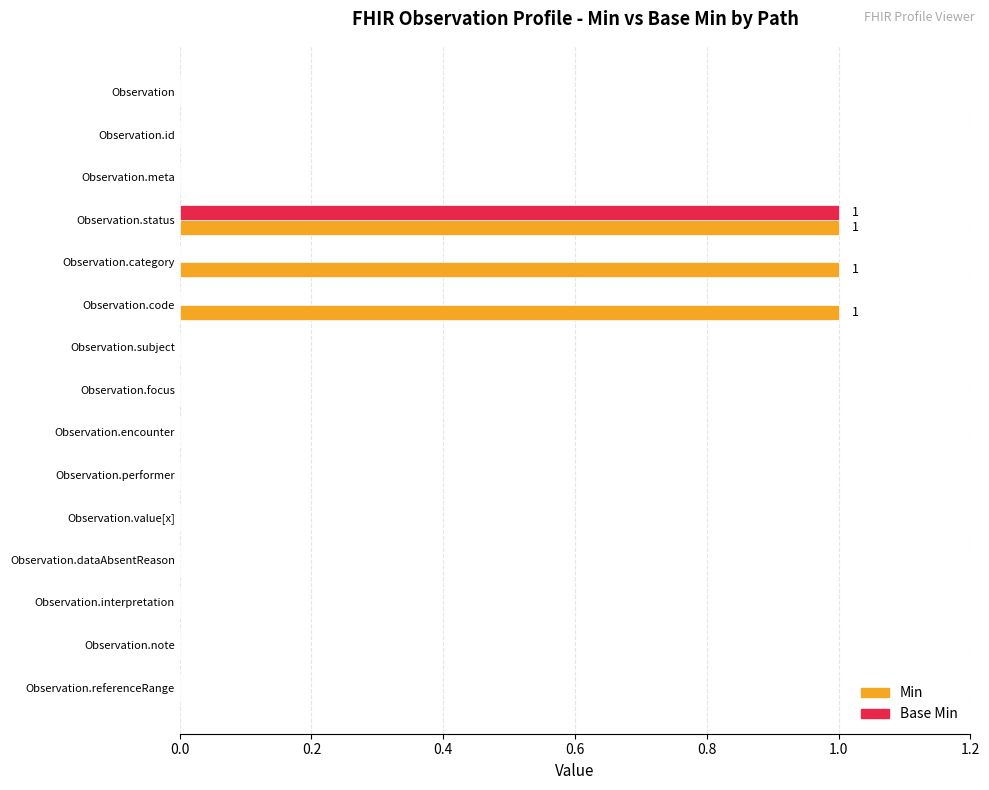

What is the sum of all Min values?

3